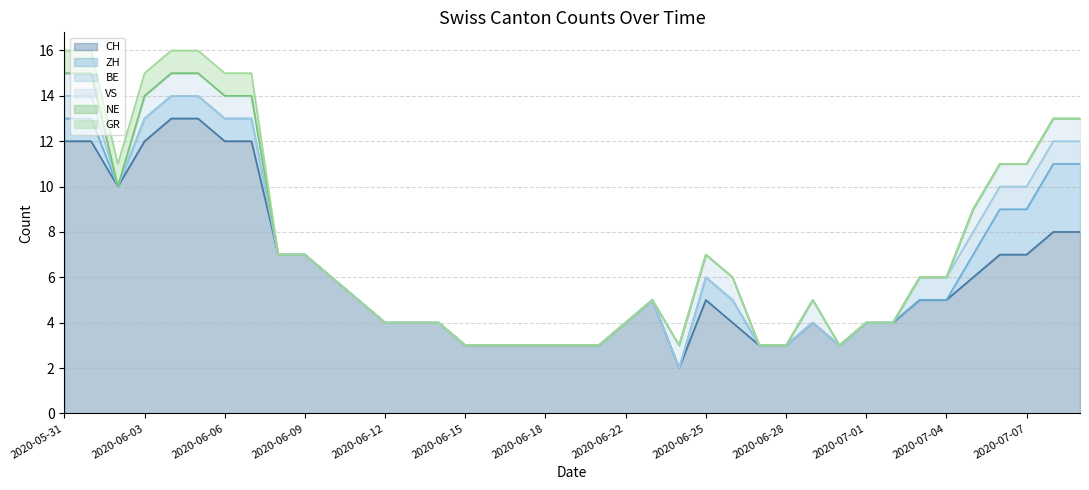

What is the highest value of the ZH series?

3